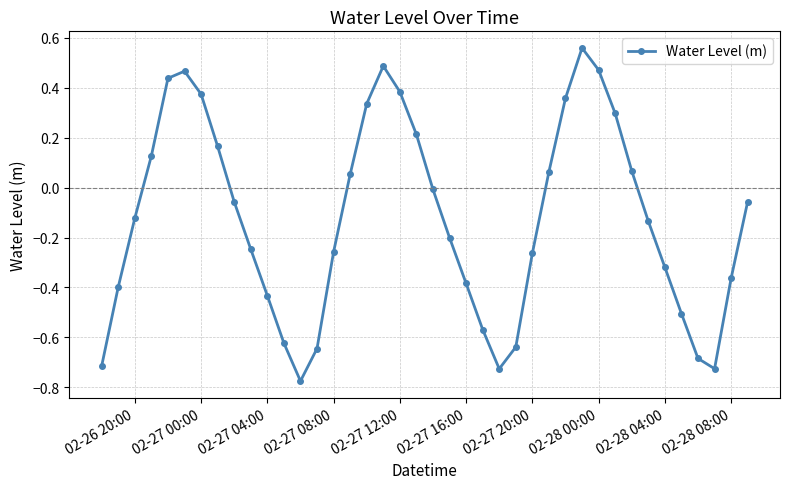

What is the difference between the maximum and minimum values?

1.3